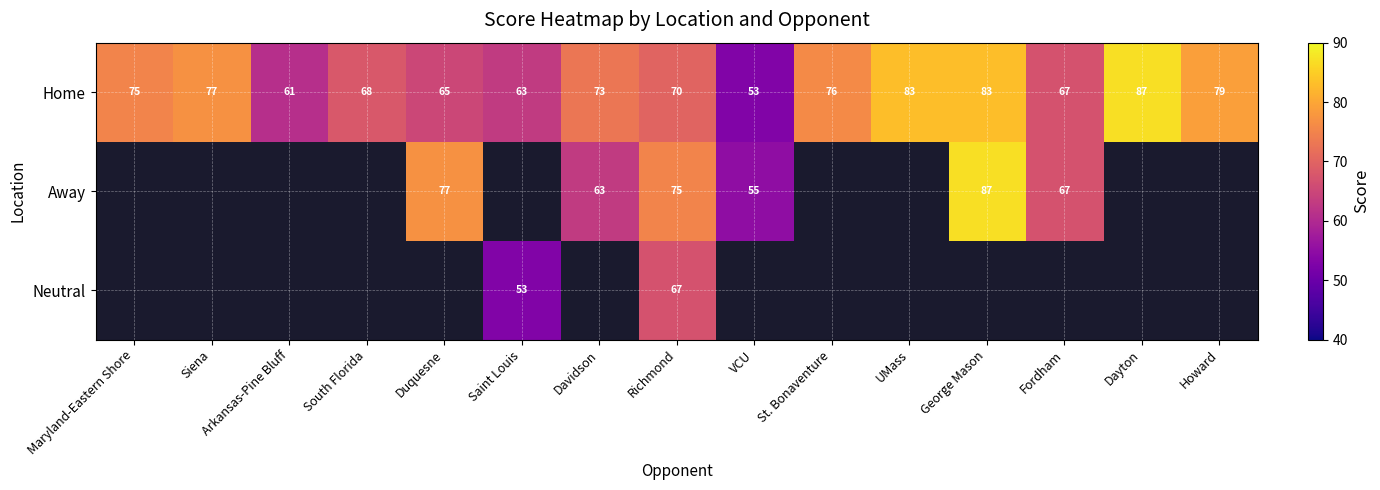

True or false: Away has a value of 75 at Richmond.

True